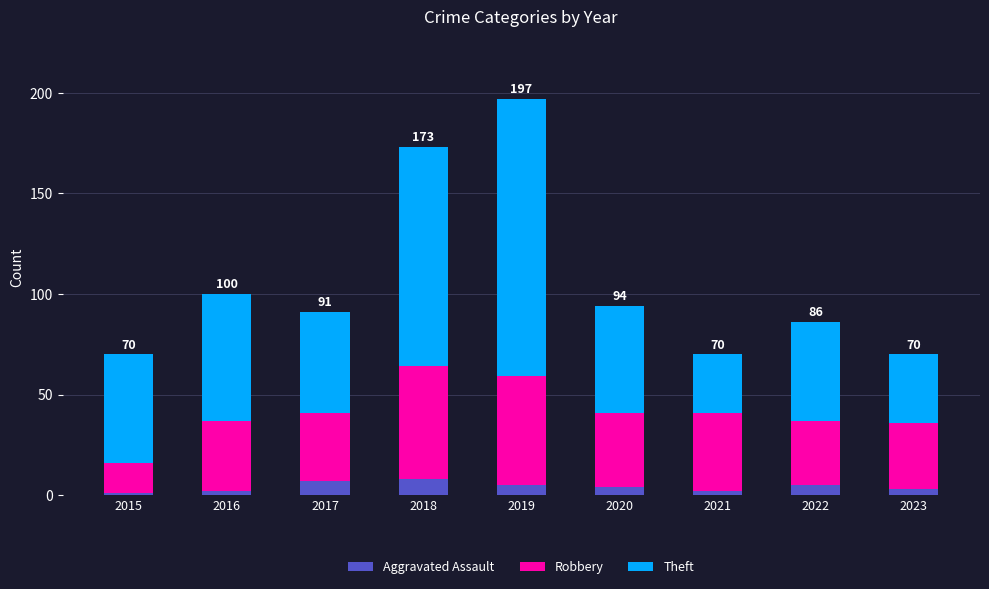

True or false: Aggravated Assault has a value of 7 at 2017.

True